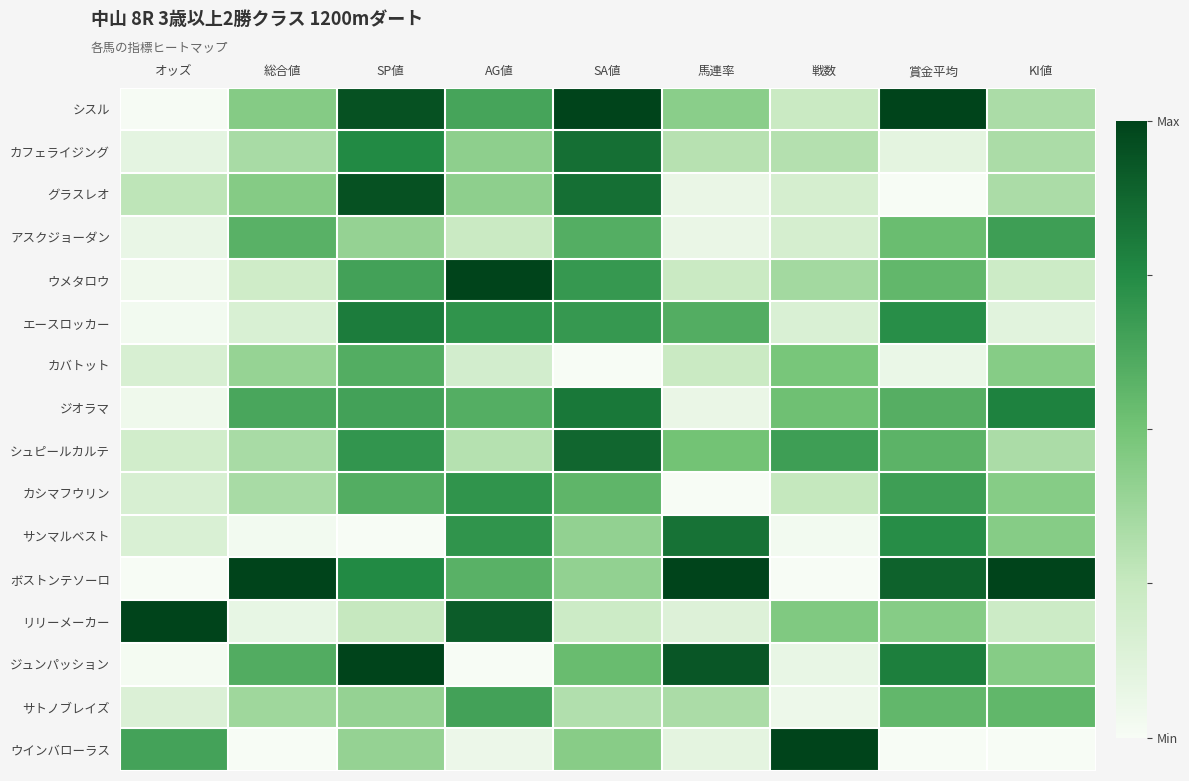

Which series has the widest spread of values?

ボストンテソーロ